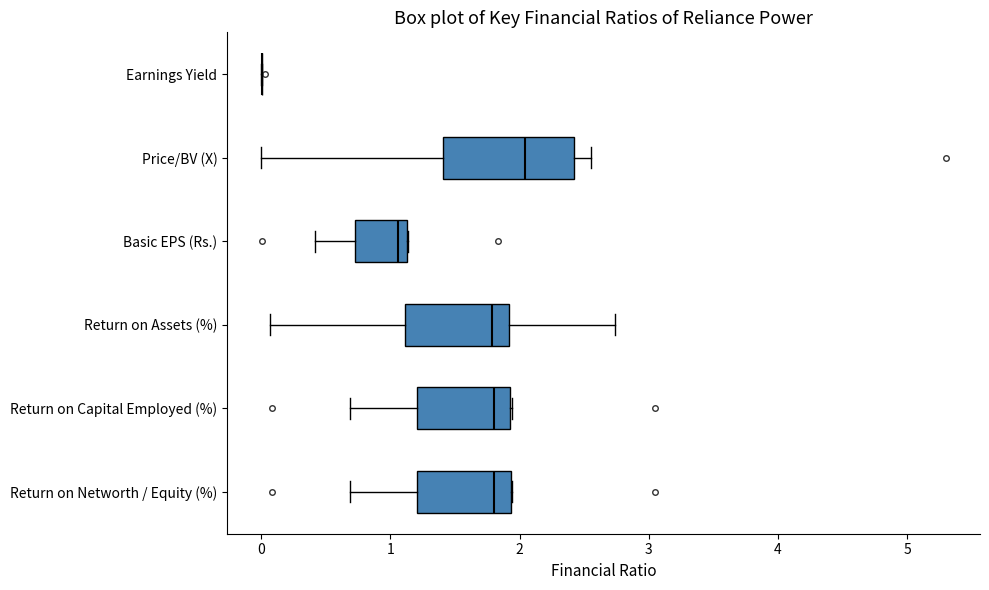

Reading bottom to top, transcribe this box plot: for each box, give where its median line is, the range the box spans, and where its two whiskers end, as read against the x-axis. The values are not printed on the chart, so give them approximately, as read against the axis.

Return on Networth / Equity (%): median 1.8, box 1.2 to 1.9, whiskers 0.7 to 1.9
Return on Capital Employed (%): median 1.8, box 1.2 to 1.9, whiskers 0.7 to 1.9
Return on Assets (%): median 1.8, box 1.1 to 1.9, whiskers 0.1 to 2.7
Basic EPS (Rs.): median 1.1 (just left of the box's right edge), box 0.7 to 1.1, whiskers 0.4 to 1.1
Price/BV (X): median 2.0, box 1.4 to 2.4, whiskers 0.0 to 2.6
Earnings Yield: box collapsed to a line at 0.0, whiskers 0.0 to 0.0